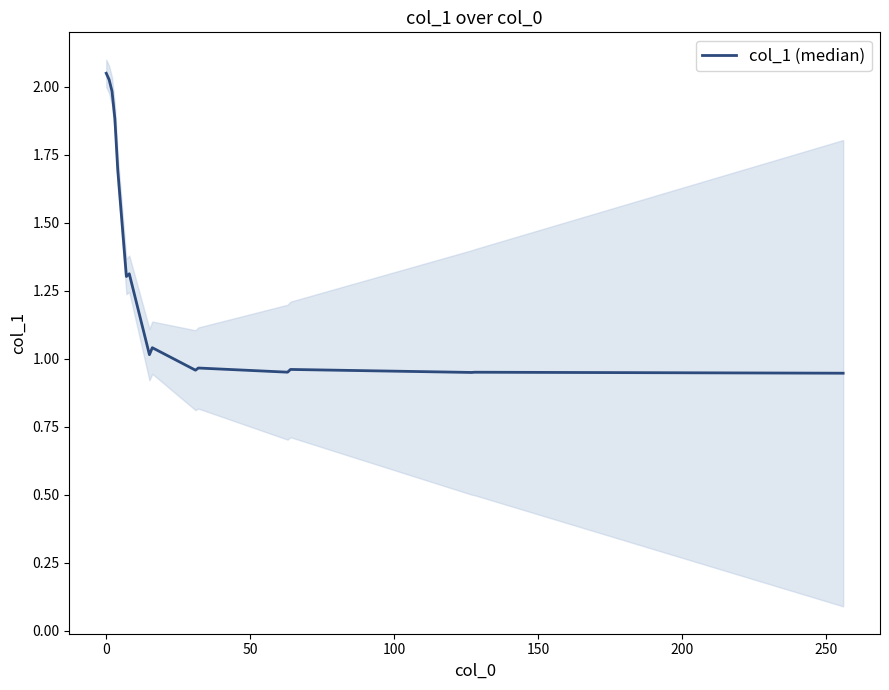

What is the difference between the second highest and minimum values?

1.1